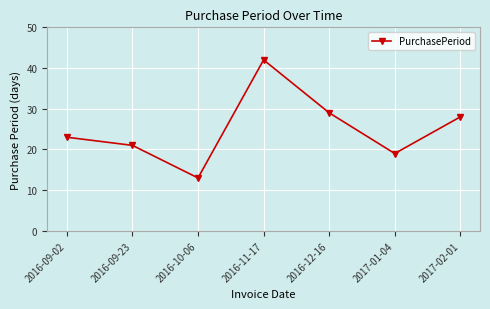

What is the sum of all values?

175